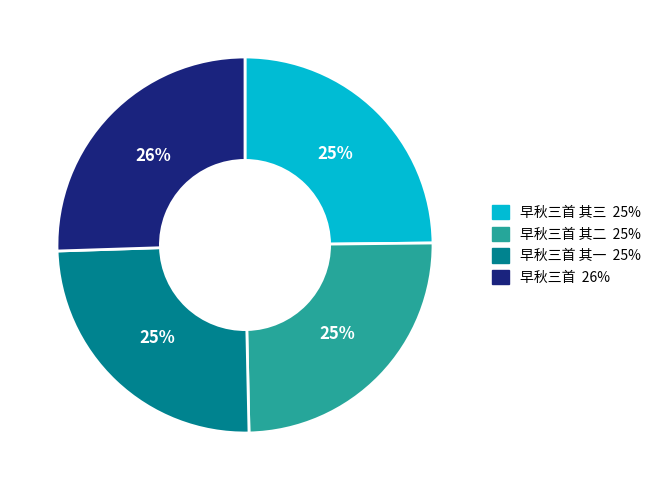

To the nearest percent, what is the difference between the largest and smallest slice percentages?

1%